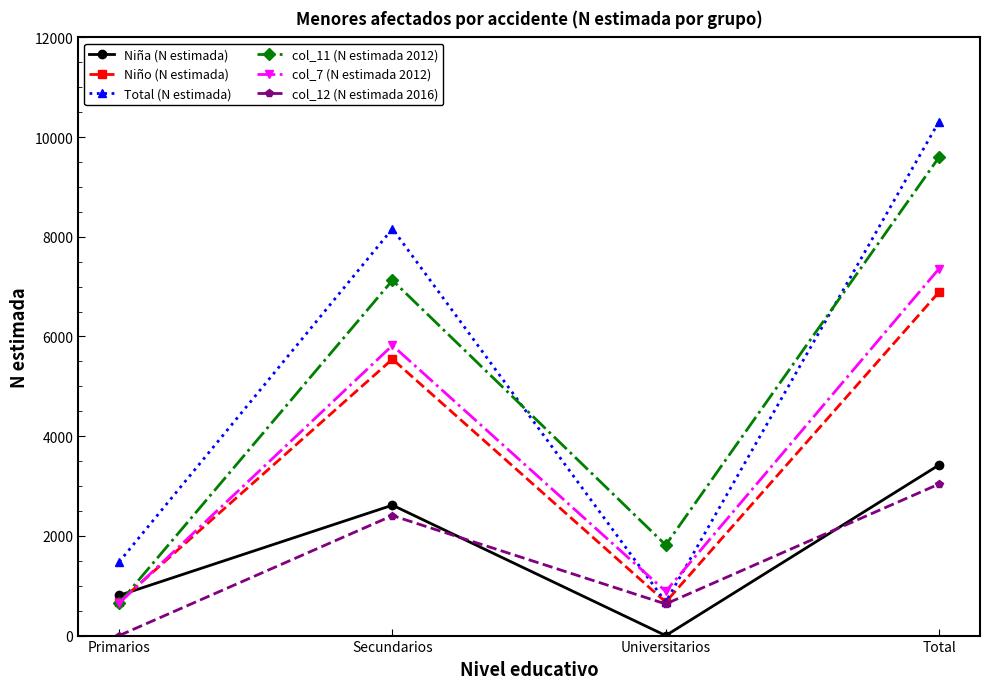

Reading left to right, transcribe all the data shown in this chart.

Niña (N estimada): Primarios=806	Secundarios=2616	Universitarios=0	Total=3422
Niño (N estimada): Primarios=672	Secundarios=5546	Universitarios=672	Total=6890
Total (N estimada): Primarios=1478	Secundarios=8162	Universitarios=672	Total=10312
col_11 (N estimada 2012): Primarios=651	Secundarios=7127	Universitarios=1817	Total=9595
col_7 (N estimada 2012): Primarios=651	Secundarios=5821	Universitarios=887	Total=7359
col_12 (N estimada 2016): Primarios=0	Secundarios=2407	Universitarios=634	Total=3040